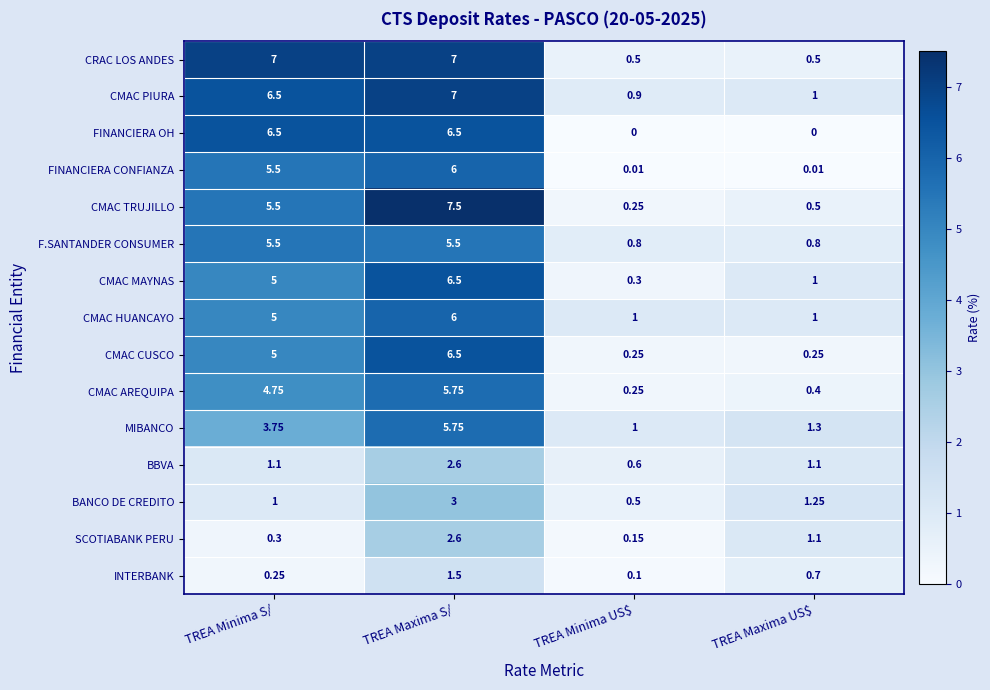

Which series has the largest total across all categories?

CMAC PIURA